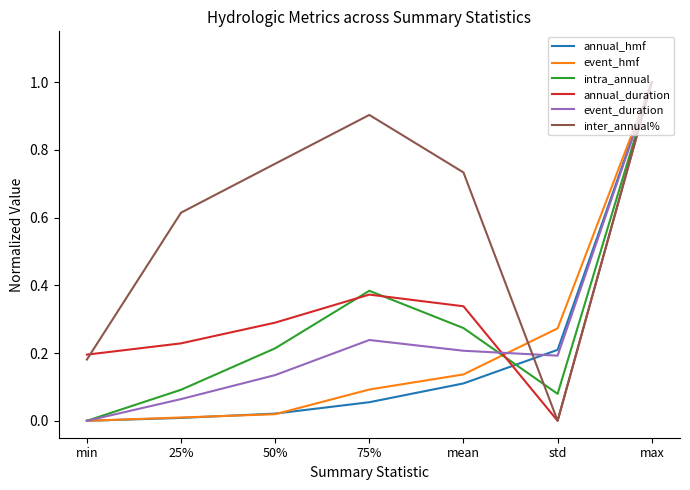

At which category is the sum across all series the highest?

max